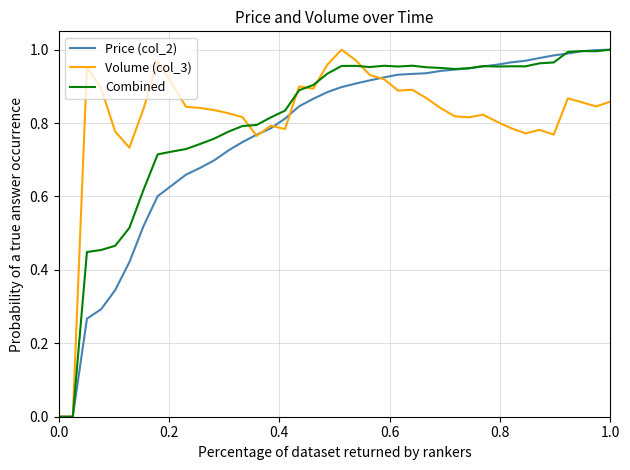

After their last crossing, which series has the higher values: Price (col_2) or Combined?

Price (col_2)